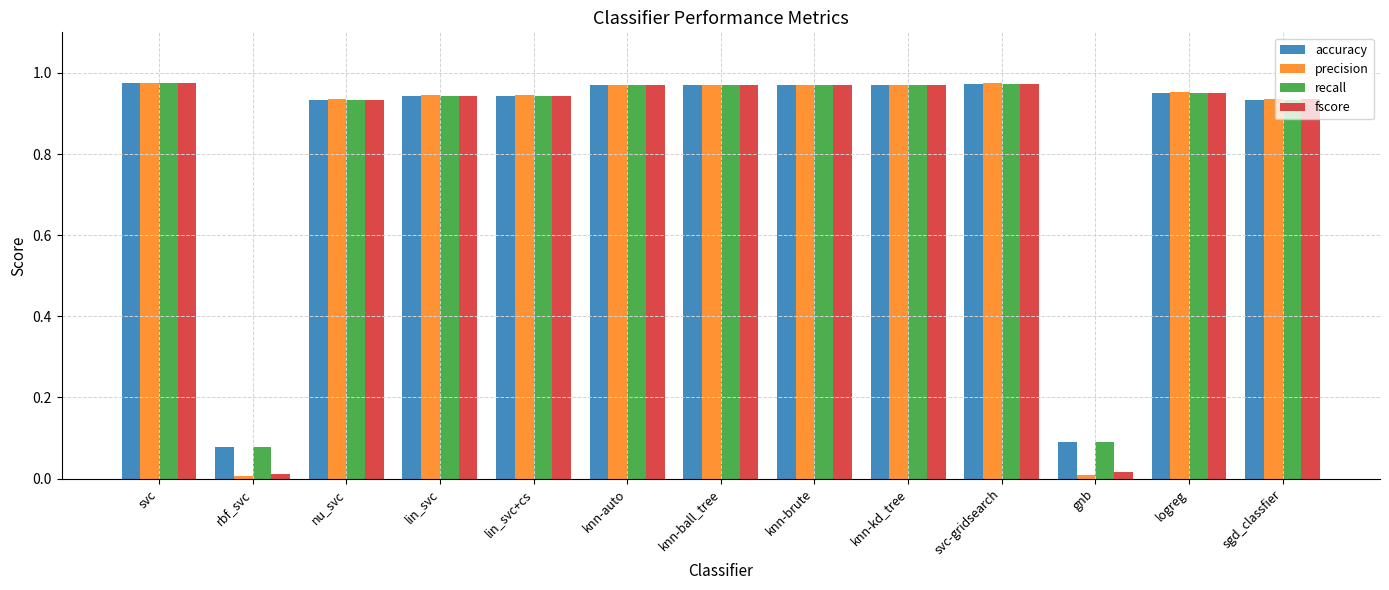

What is the average value of the accuracy series?

0.8